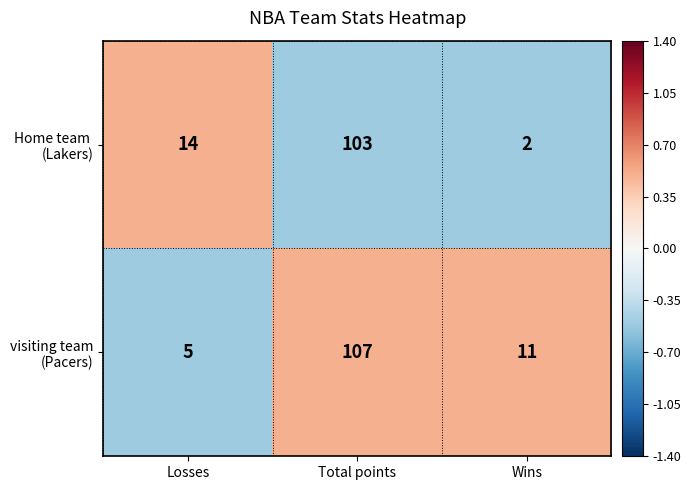

At which category does the chart reach its minimum across all series?

Wins